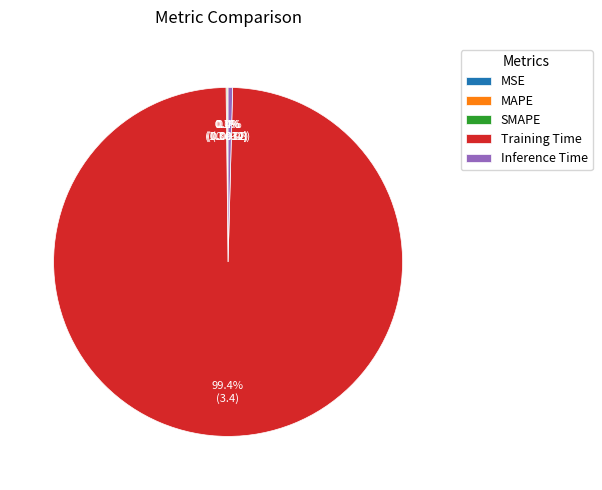

To the nearest percent, what is the difference between the MAPE and Training Time slice percentages?

99%